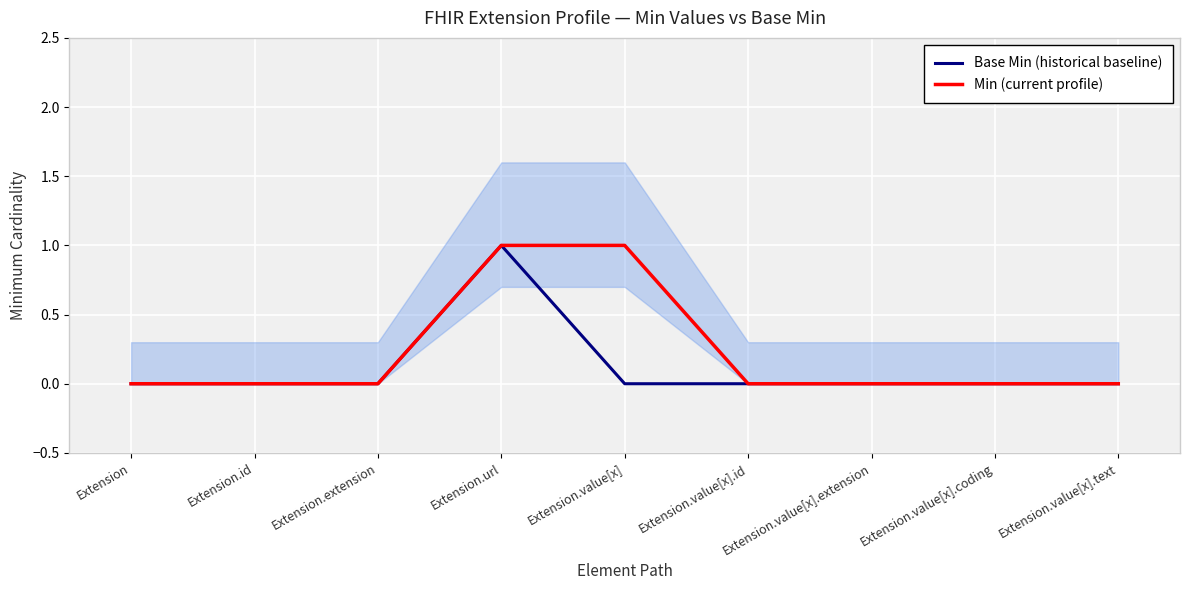

The Min (current profile) series shows -1 at Extension.id. True or false?

False